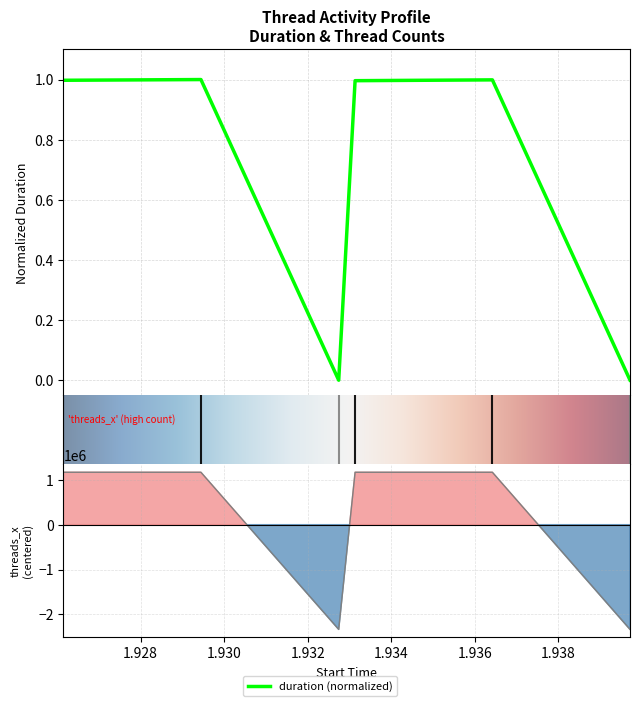

How many positive values does the threads_x series have?

4